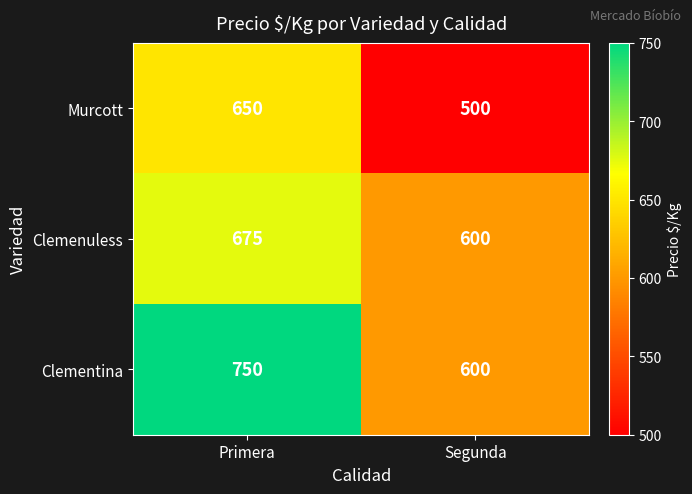

Rank the series by their maximum value, from highest to lowest.

Clementina, Clemenuless, Murcott